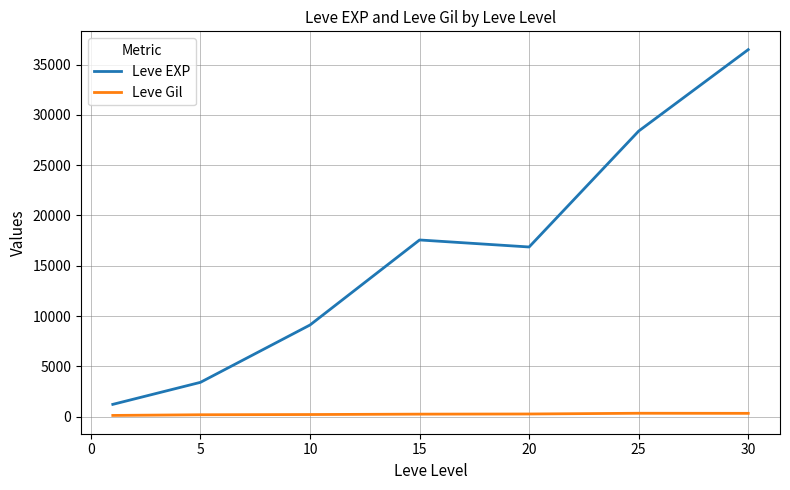

Which series has the largest range (max minus min)?

Leve EXP